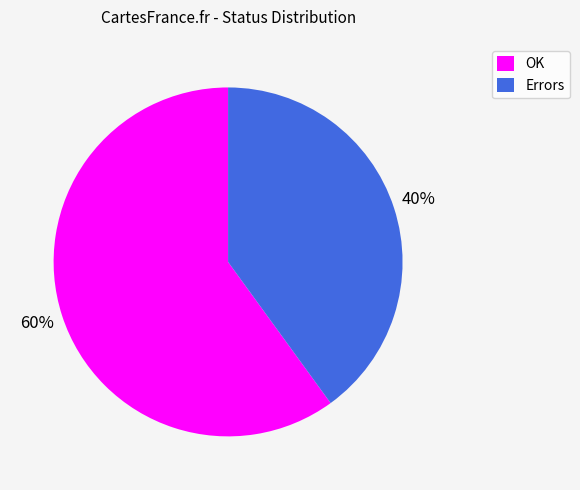

To the nearest percent, what is the difference between the largest and smallest slice percentages?

20%